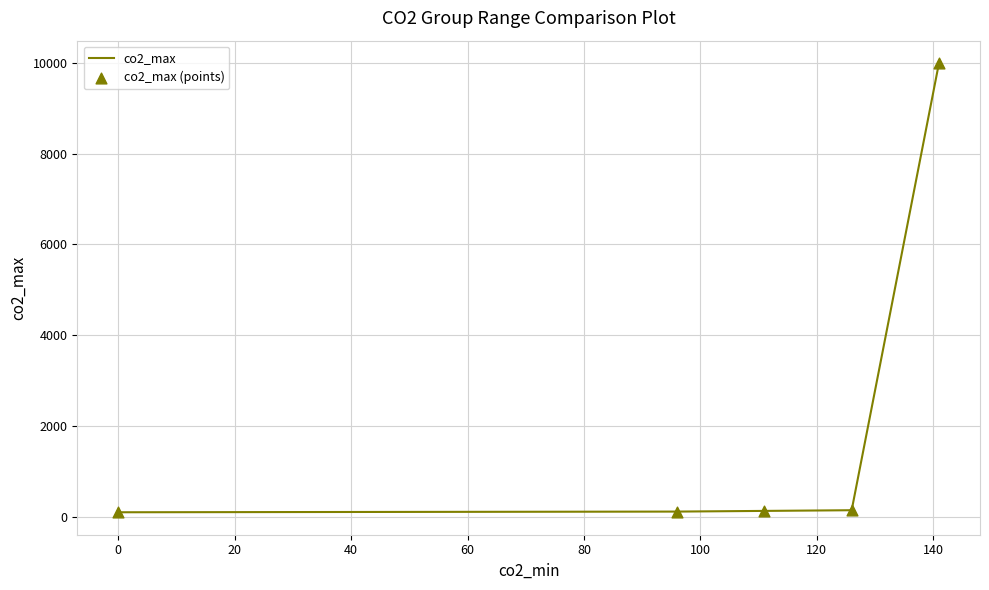

True or false: there are more than 1 points higher than both neighbors.

False